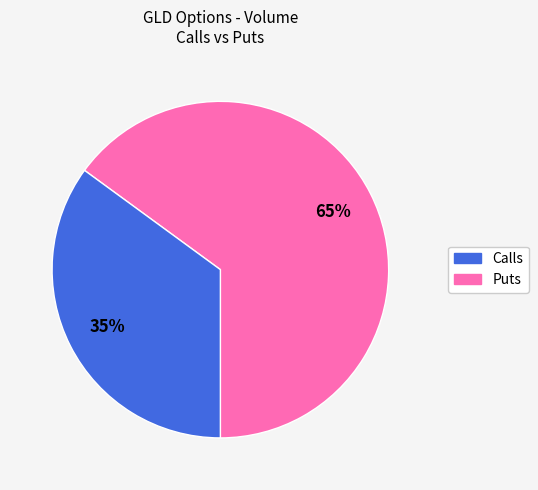

Does any single category account for the majority?

Yes